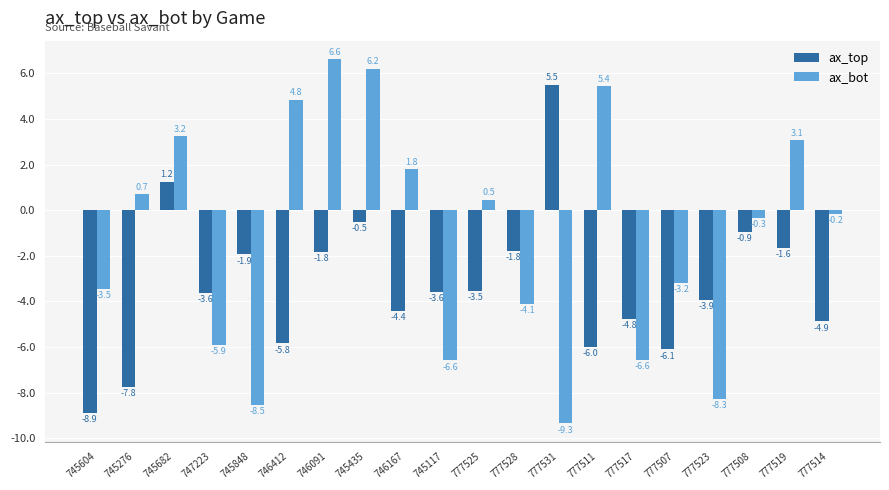

What is the average value of the ax_bot series?

-1.2